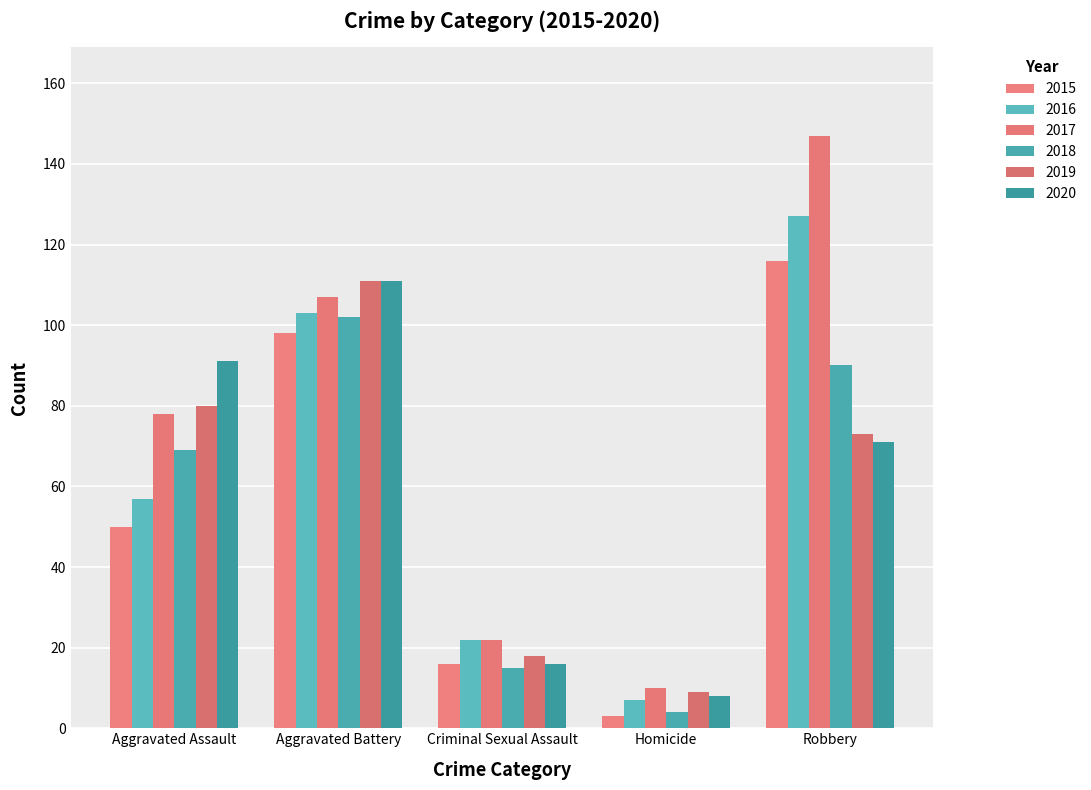

What is the average value of the 2019 series?

58